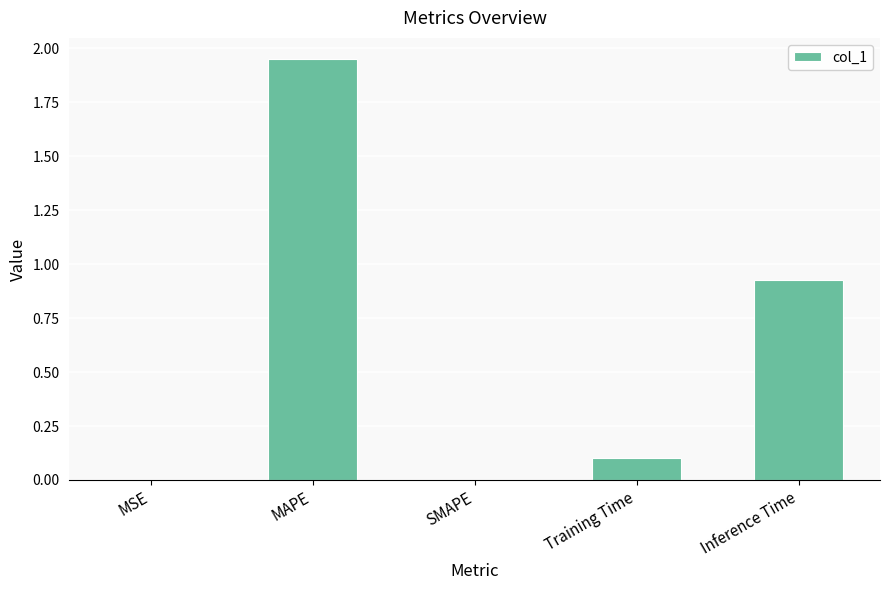

Between MSE and MAPE, which is larger?

MAPE